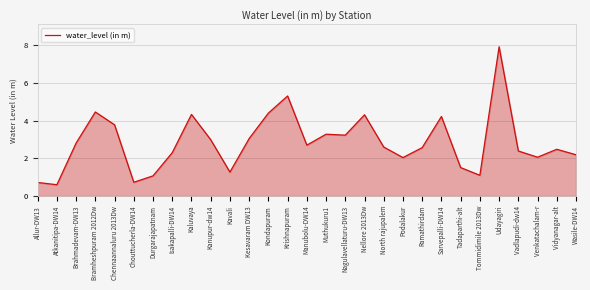

The value at Udayagiri is 7.9. True or false?

True